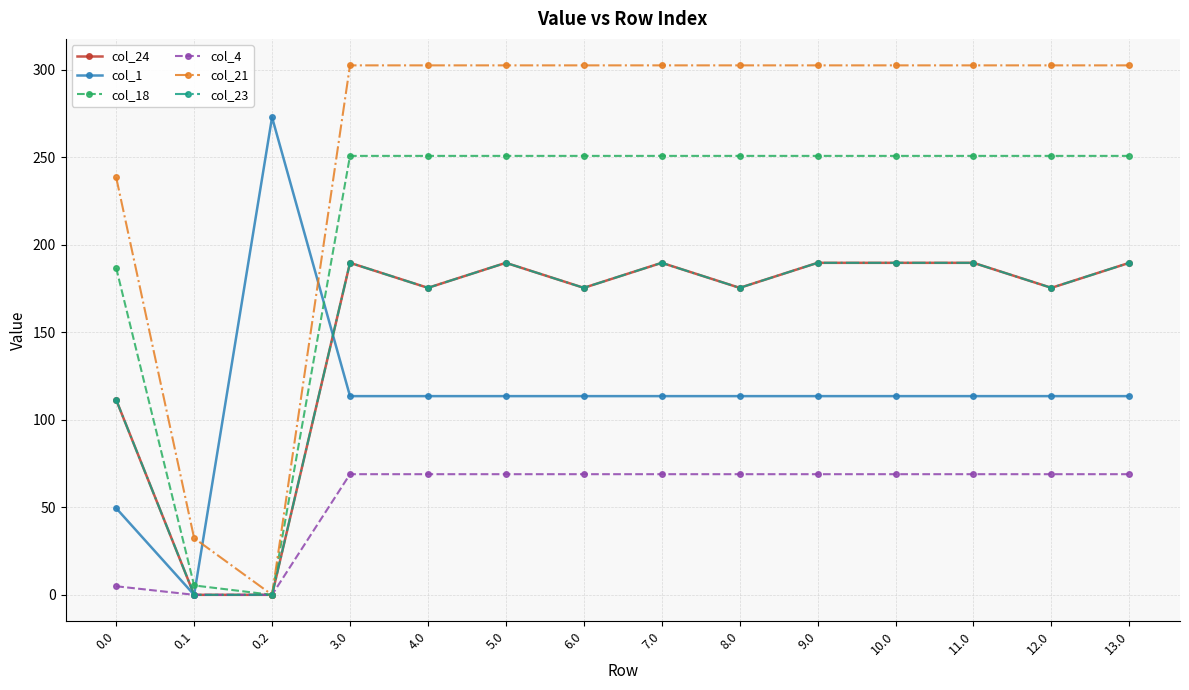

Is this an area chart (filled region under the line)?

No